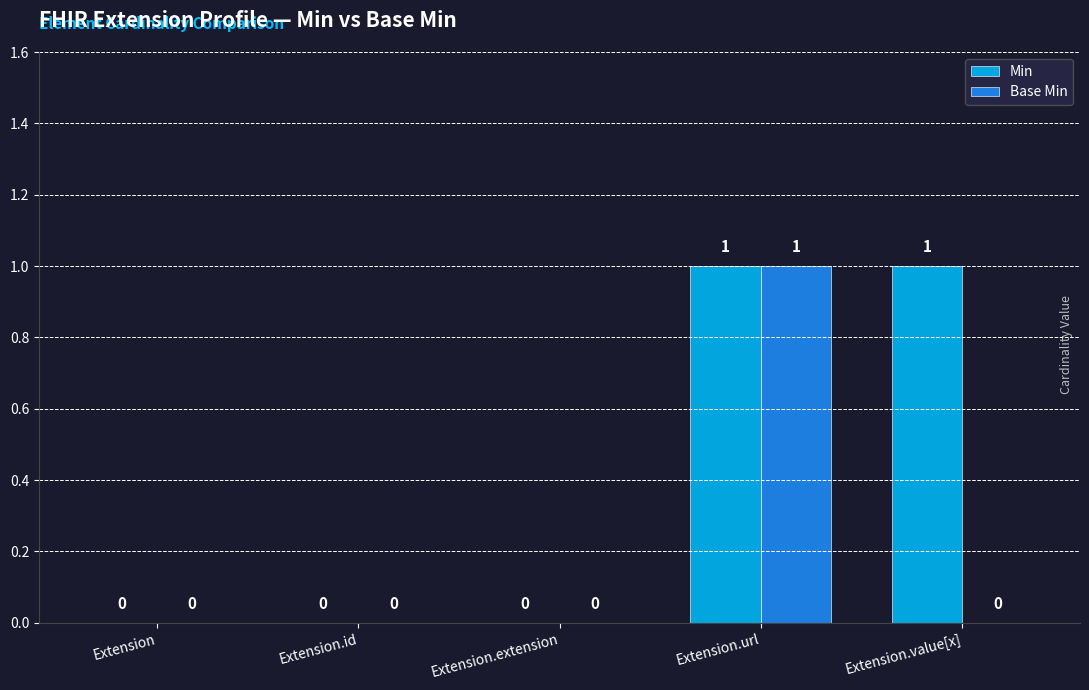

Reading left to right, list all the values displayed in this chart.

Min: 0	0	0	1	1
Base Min: 0	0	0	1	0